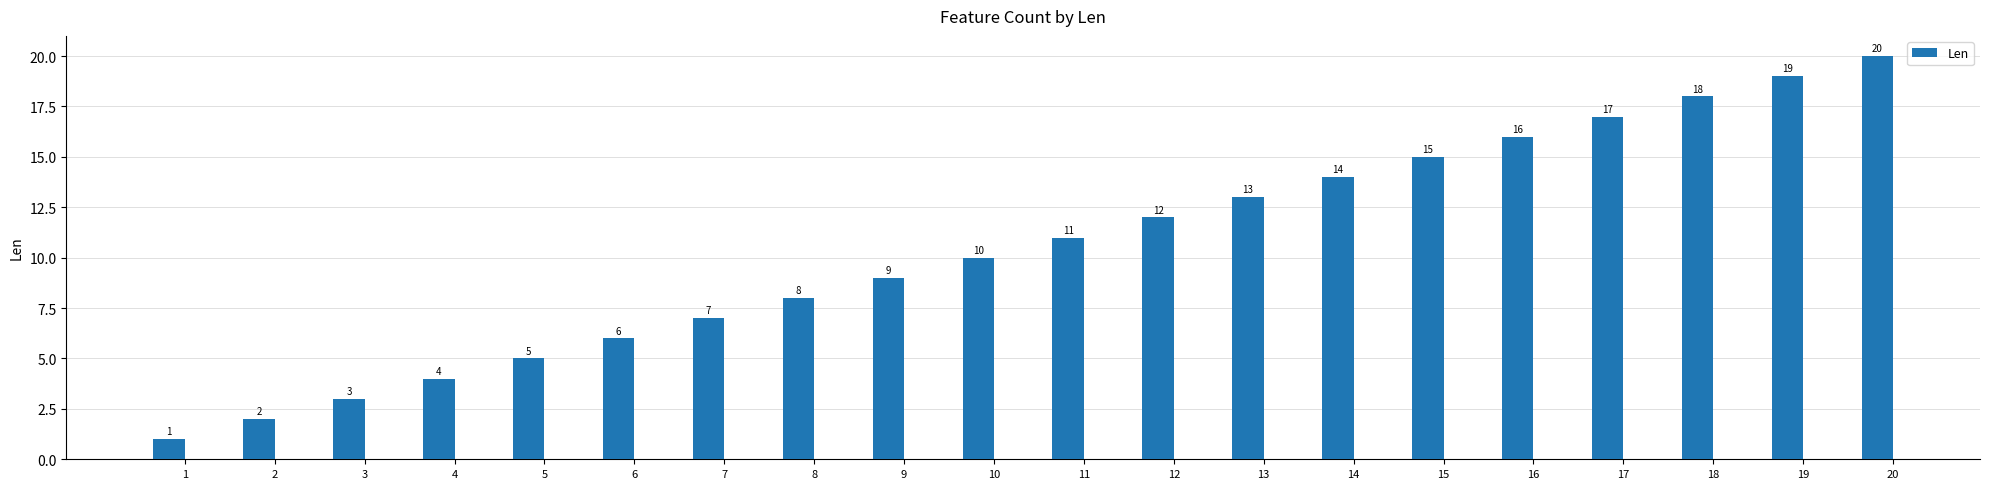

Reading left to right, what are all the values shown in this chart?

1=1	2=2	3=3	4=4	5=5	6=6	7=7	8=8	9=9	10=10	11=11	12=12	13=13	14=14	15=15	16=16	17=17	18=18	19=19	20=20